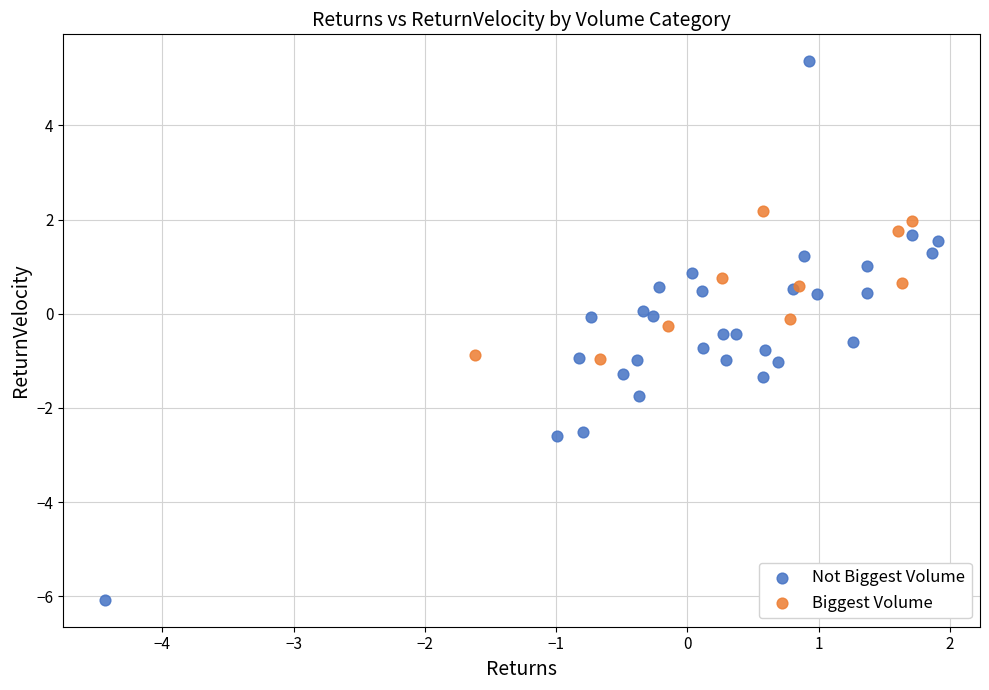

What are all the series names shown in the legend?

Not Biggest Volume, Biggest Volume